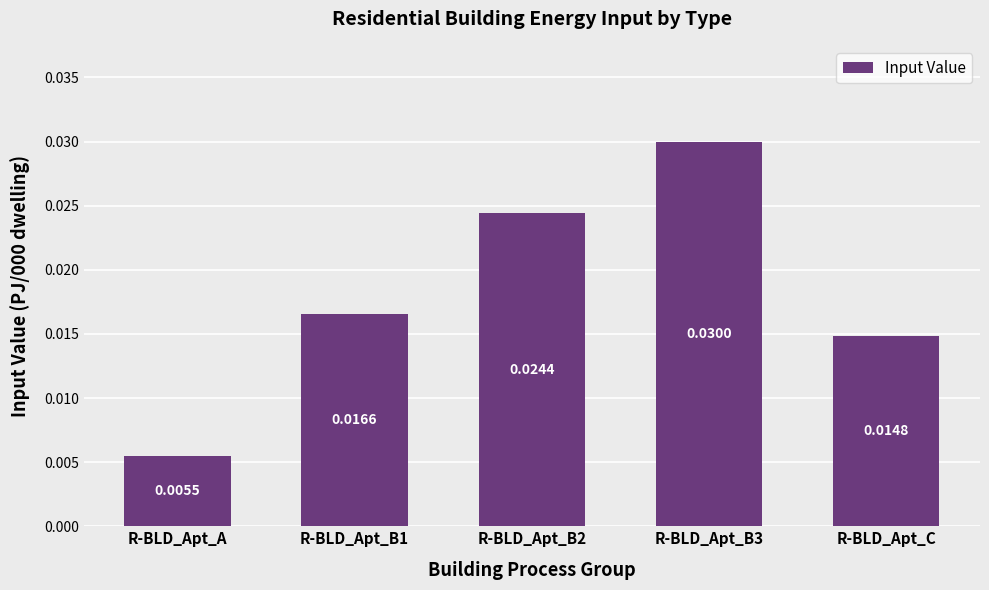

Rank the categories by value from highest to lowest.

R-BLD_Apt_B3, R-BLD_Apt_B2, R-BLD_Apt_B1, R-BLD_Apt_C, R-BLD_Apt_A